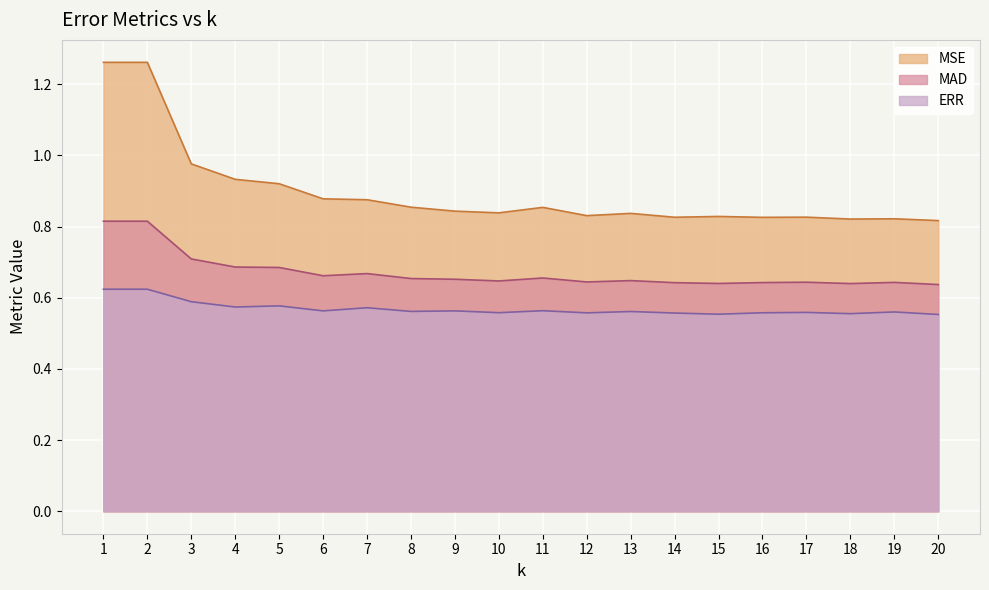

Rank the series at 9 from highest to lowest value.

MSE, MAD, ERR